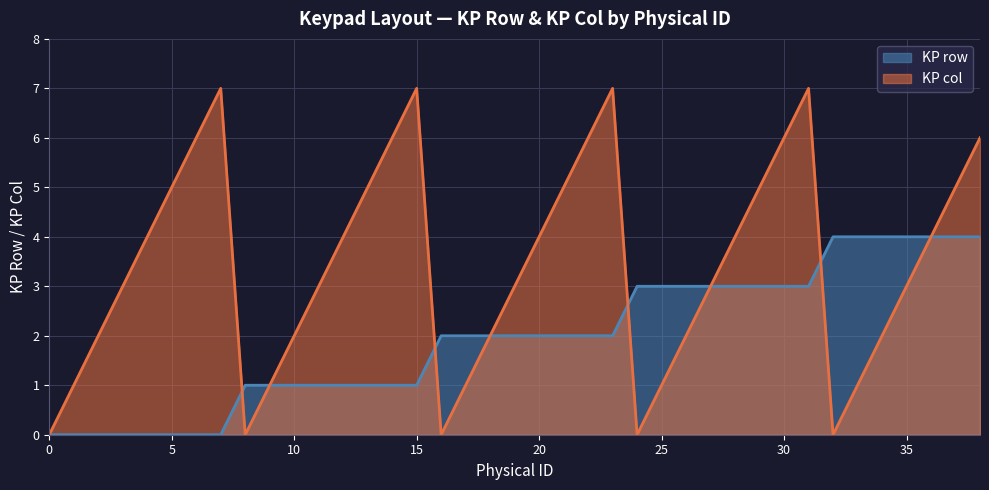

What is the value of the KP col point at the 11th from the left?

2